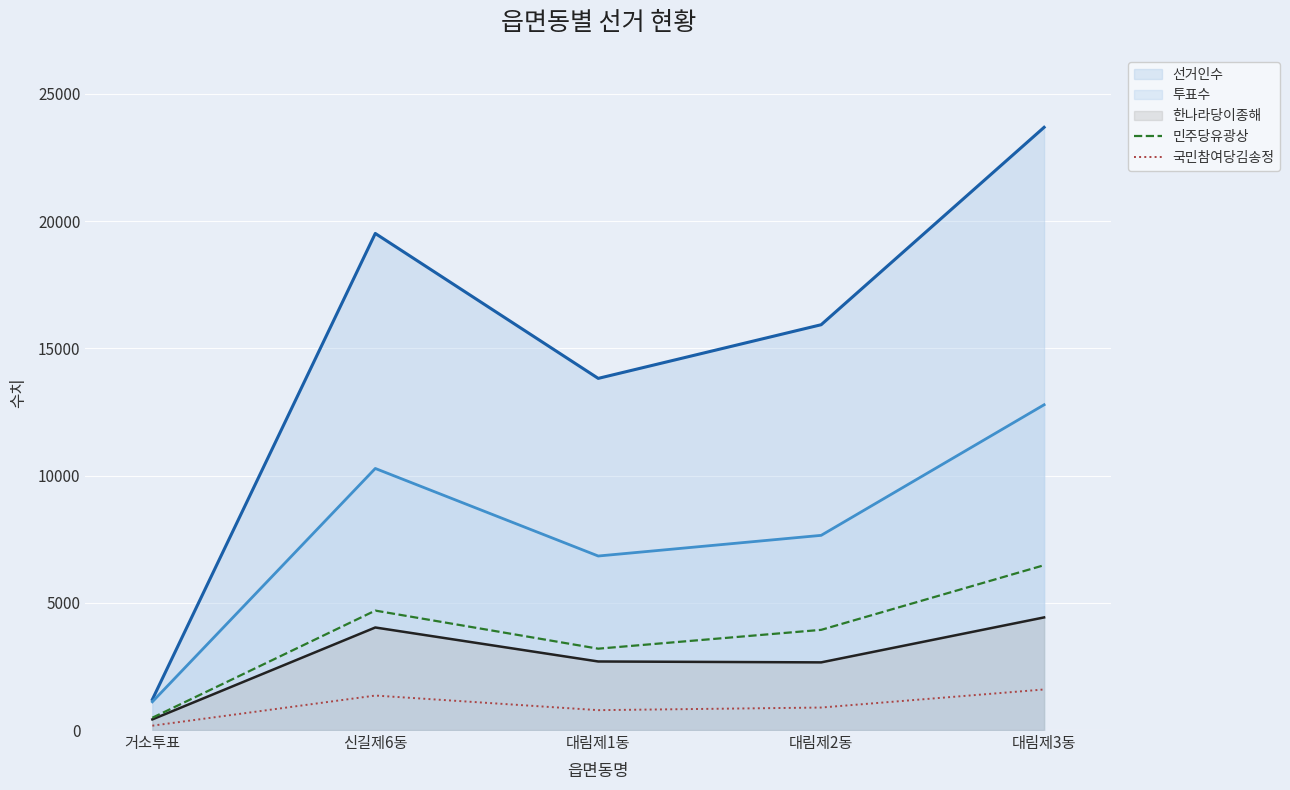

List the series in order of their peak value, highest first.

선거인수, 투표수, 민주당유광상, 한나라당이종해, 국민참여당김송정